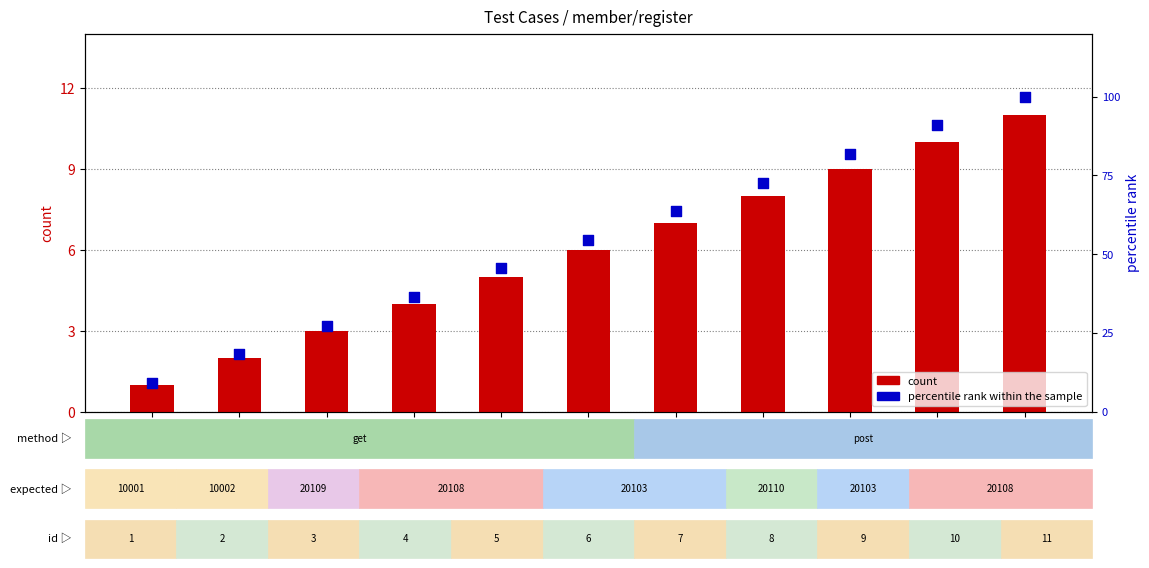

Is the value of percentile rank within the sample at 3 greater than the value of count at 3?

Yes